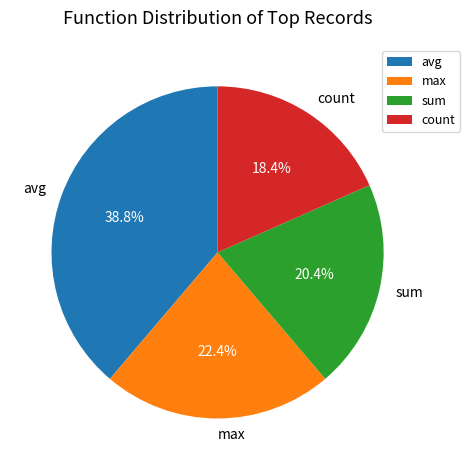

True or false: sum accounts for 30% of the total.

False